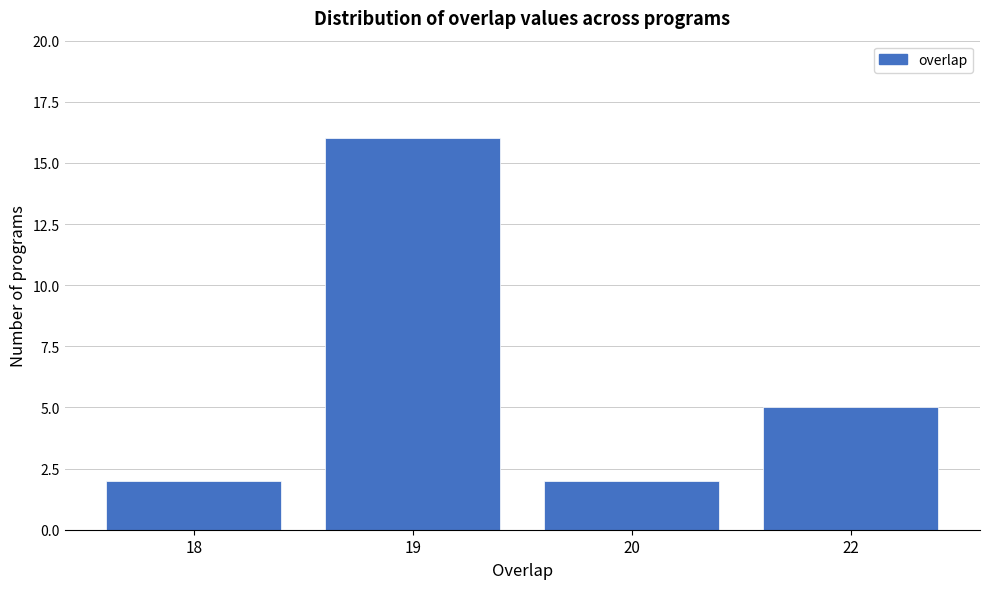

Reading left to right, what are all the values shown in this chart?

18=2	19=16	20=2	22=5